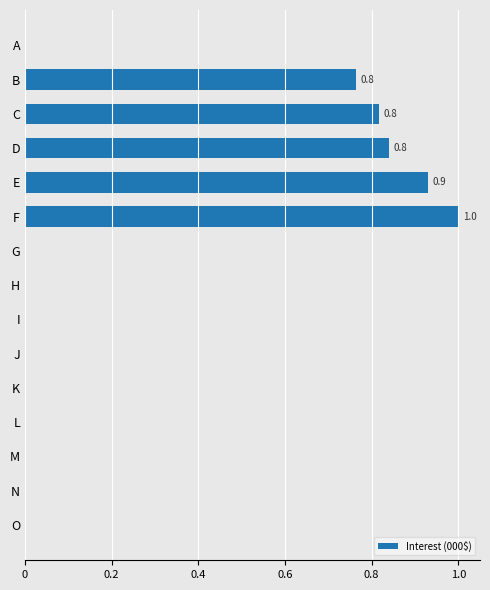

Is it true that the value at O is 0.0?

True